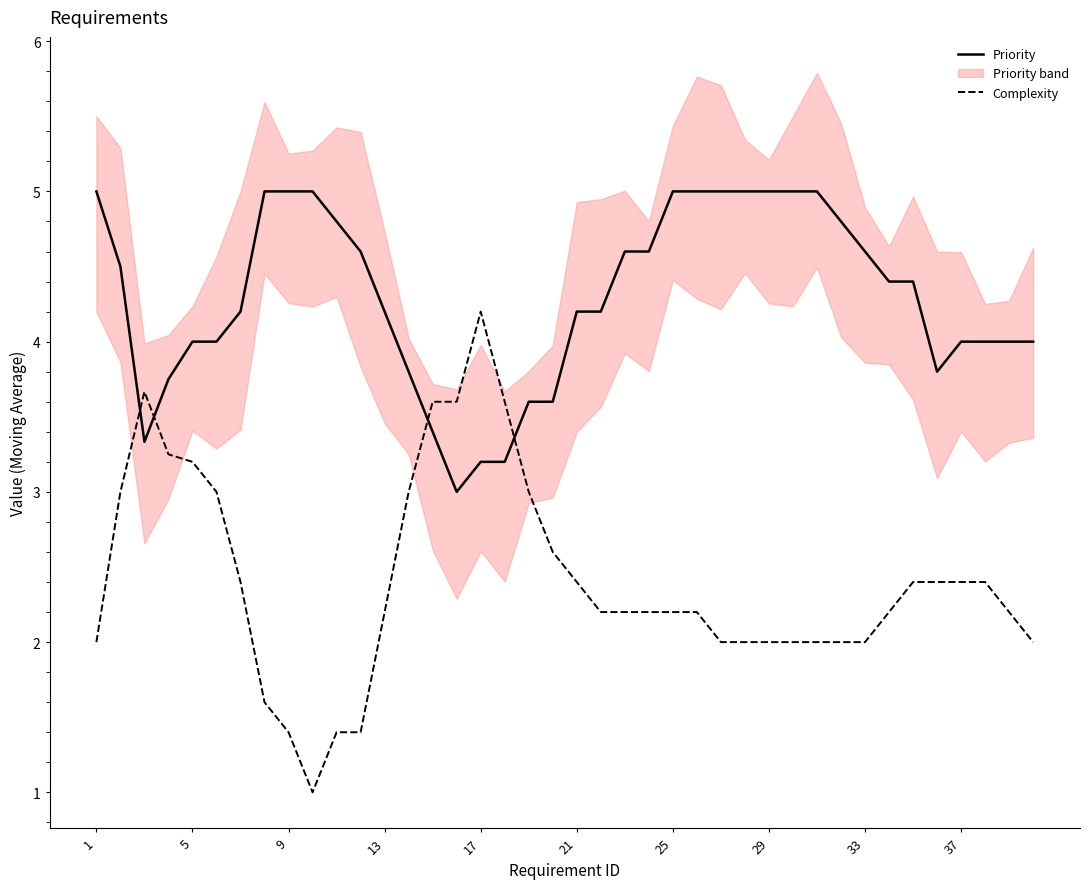

What is the highest value of the Priority series?

5.0